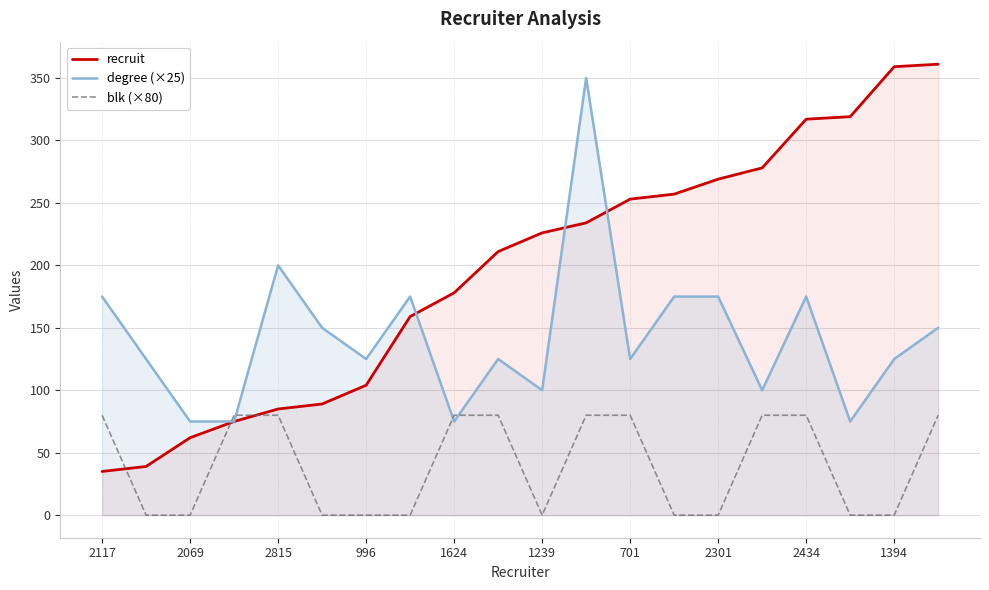

List the series in order of their overall mean, lowest first.

blk (×80), degree (×25), recruit